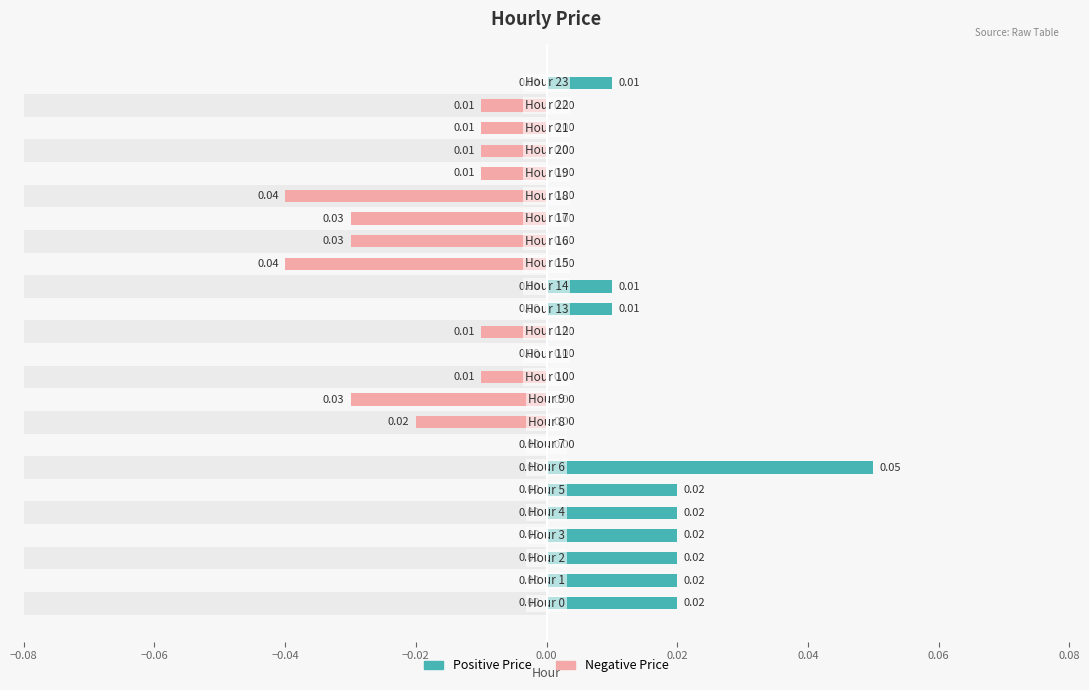

Rank the series at −0.08 from highest to lowest value.

Positive Price, Negative Price